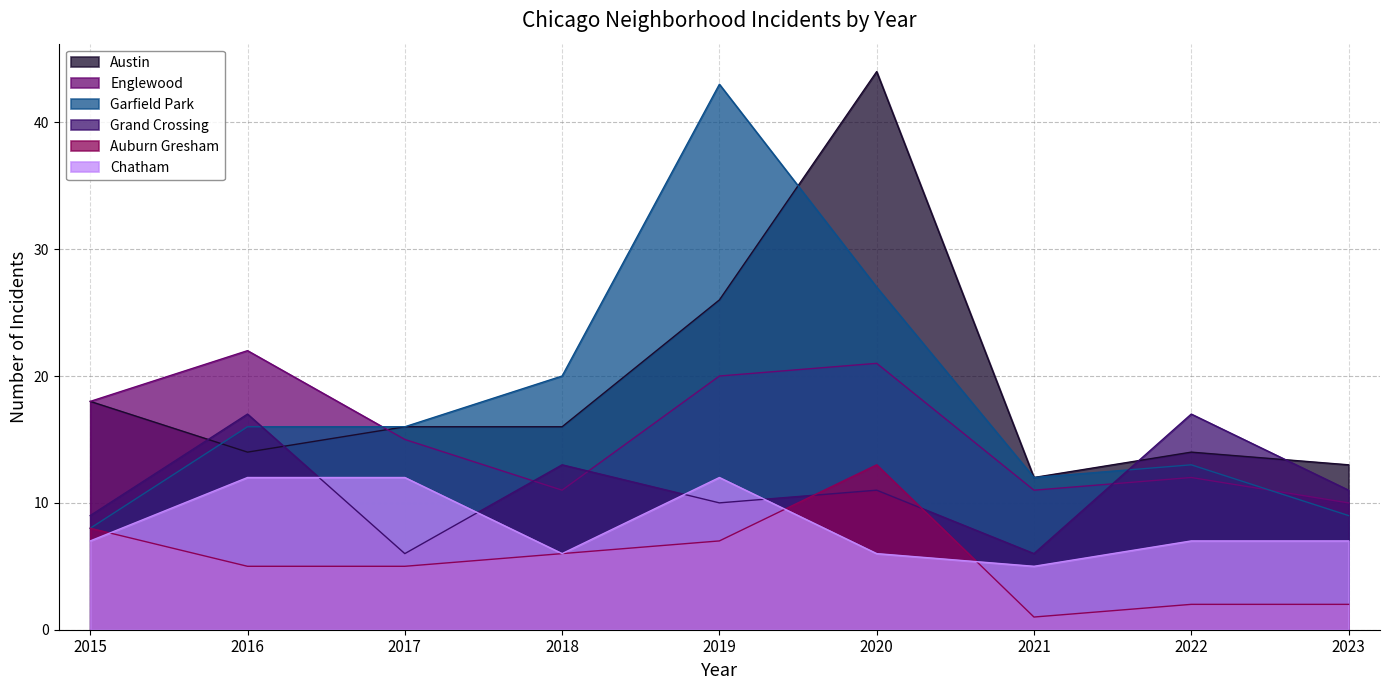

True or false: Grand Crossing and Chatham cross at least once.

True